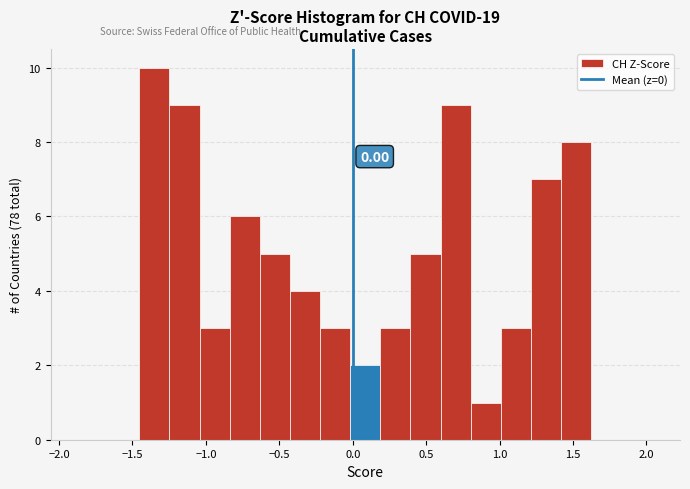

Over which range of the x-axis is the bar tallest?

-1.45 to -1.25